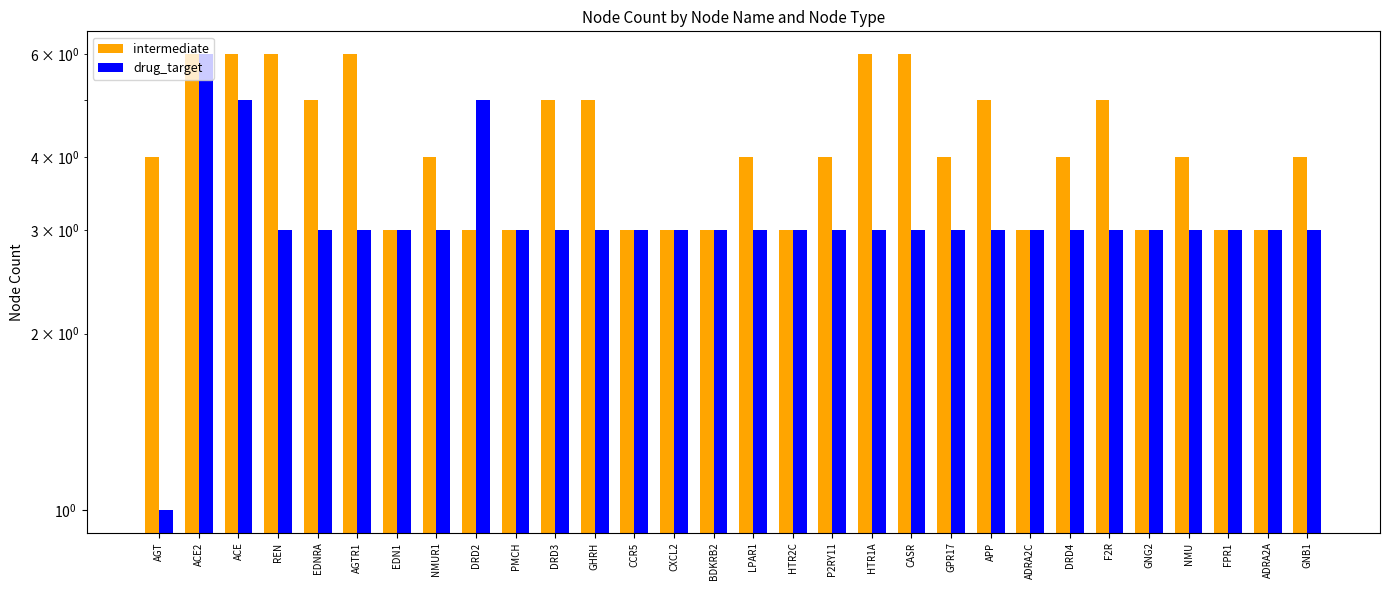

What is the average value of the intermediate series?

4